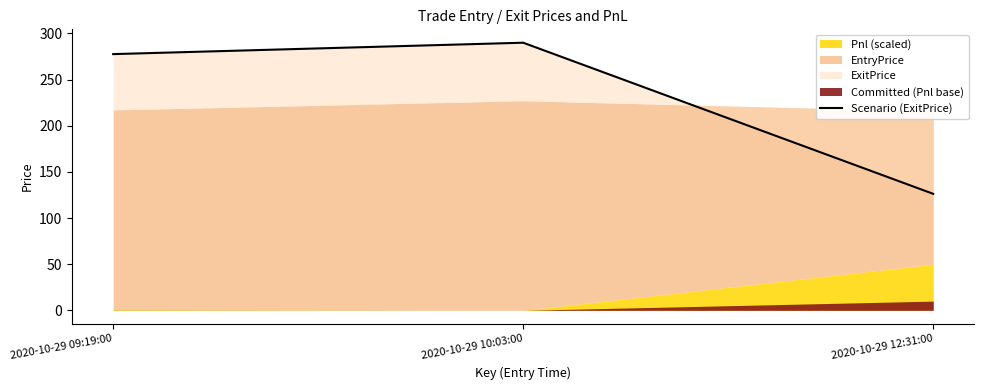

What is the label of the 3rd point from the right?

2020-10-29 09:19:00